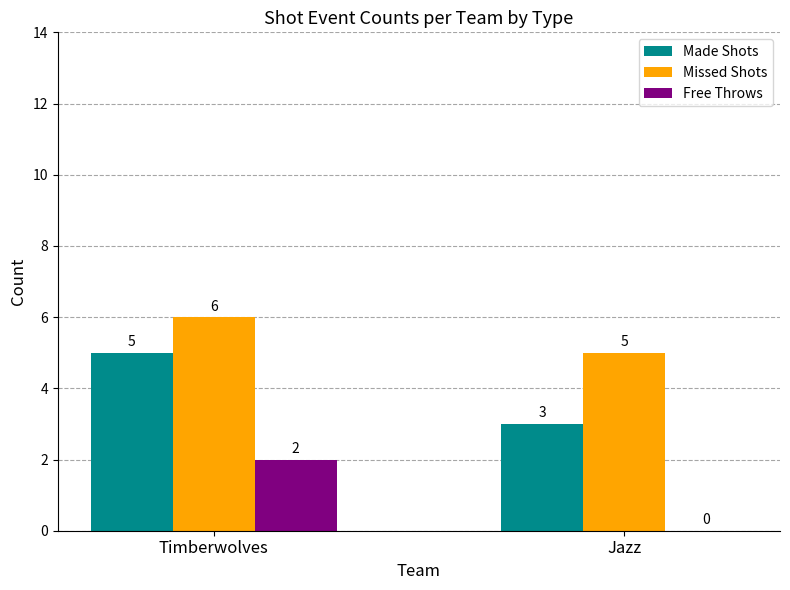

How many groups of bars are there?

2